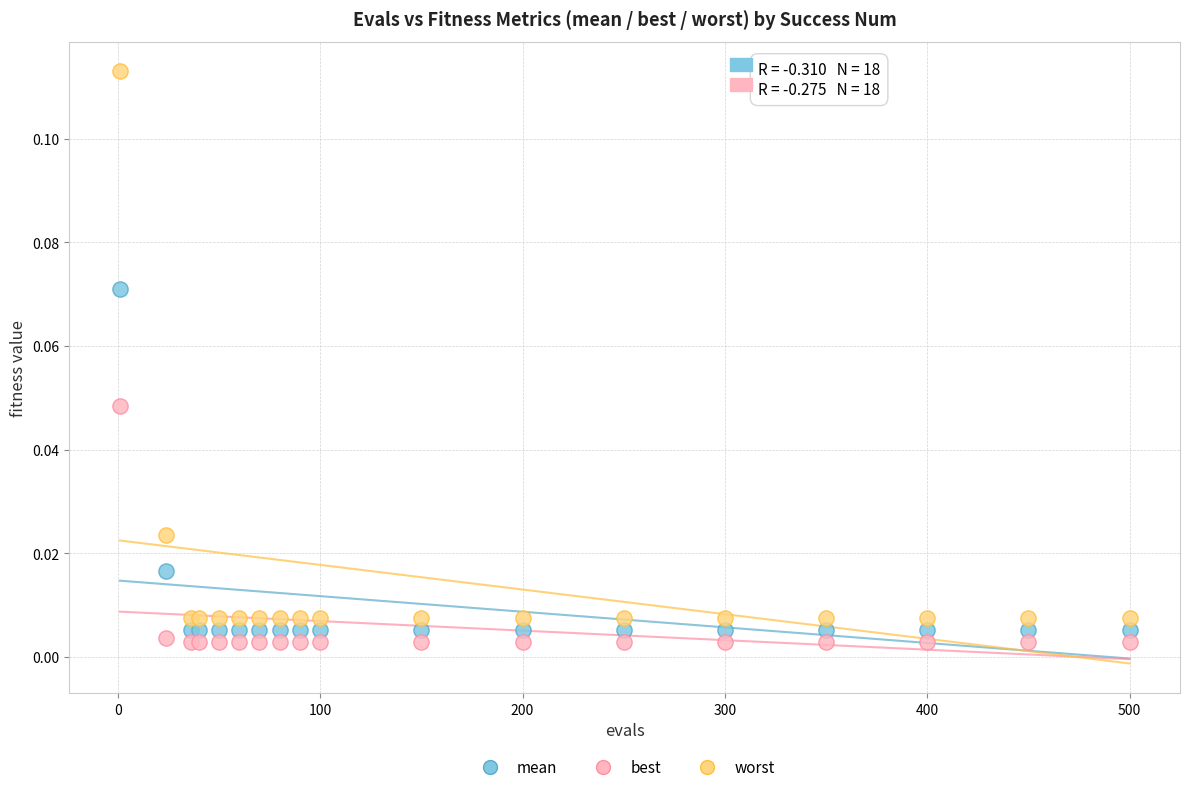

What is the X range (max minus min) for the scatter plot?

499.0